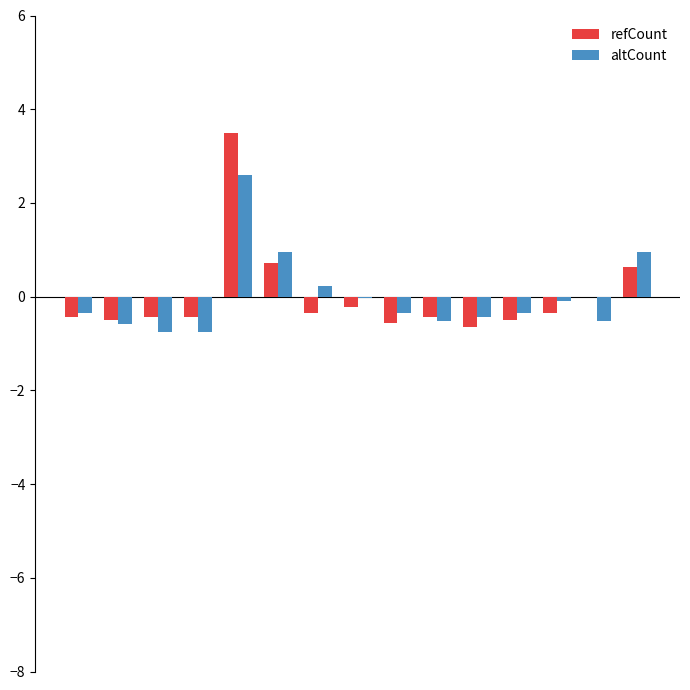

How many categories are shown in the chart?

15